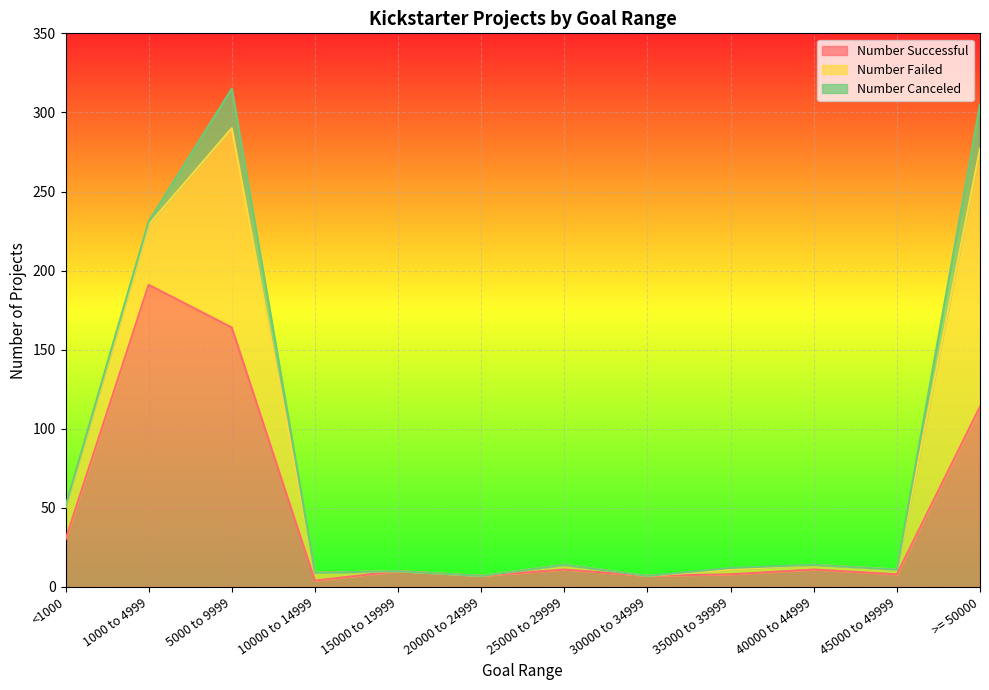

The value of Number Canceled at 45000 to 49999 is -15. True or false?

False